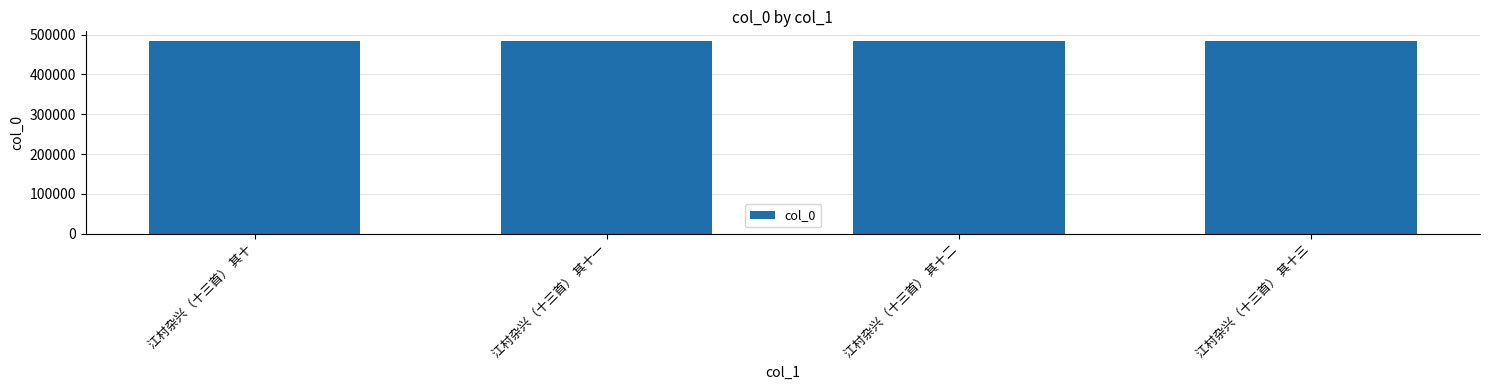

Is it true that the value at 江村杂兴（十三首） 其十 is 484342?

True